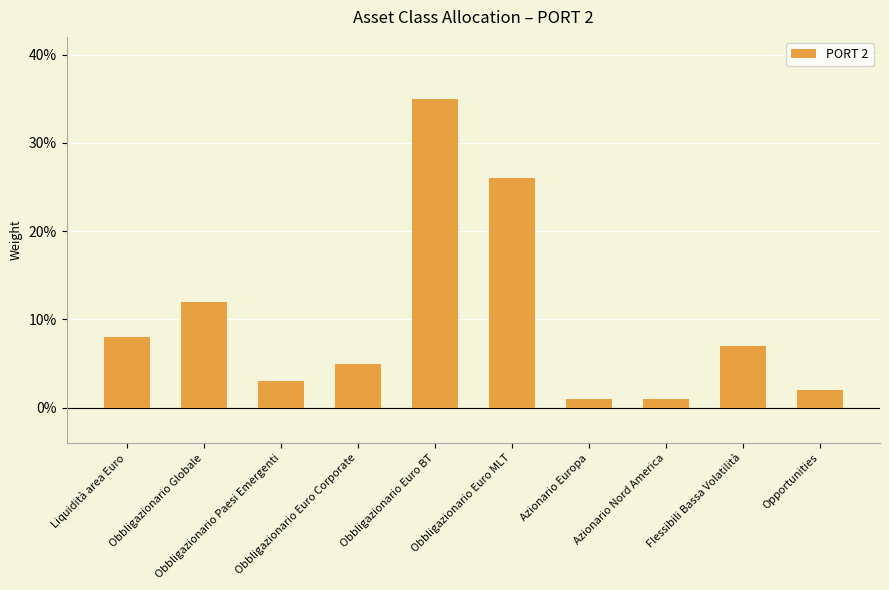

Are the bars horizontal?

No